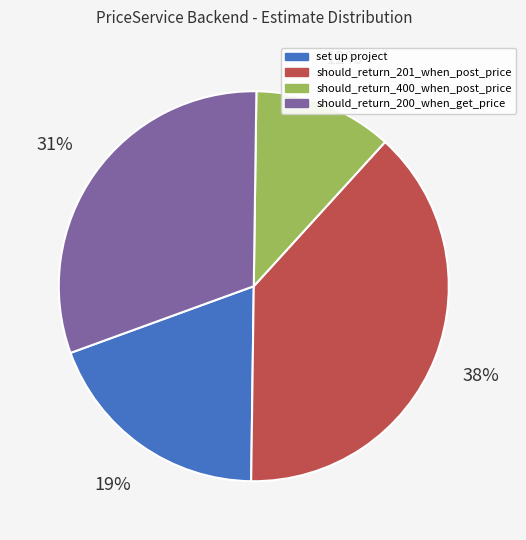

Is should_return_201_when_post_price the majority of the pie?

No